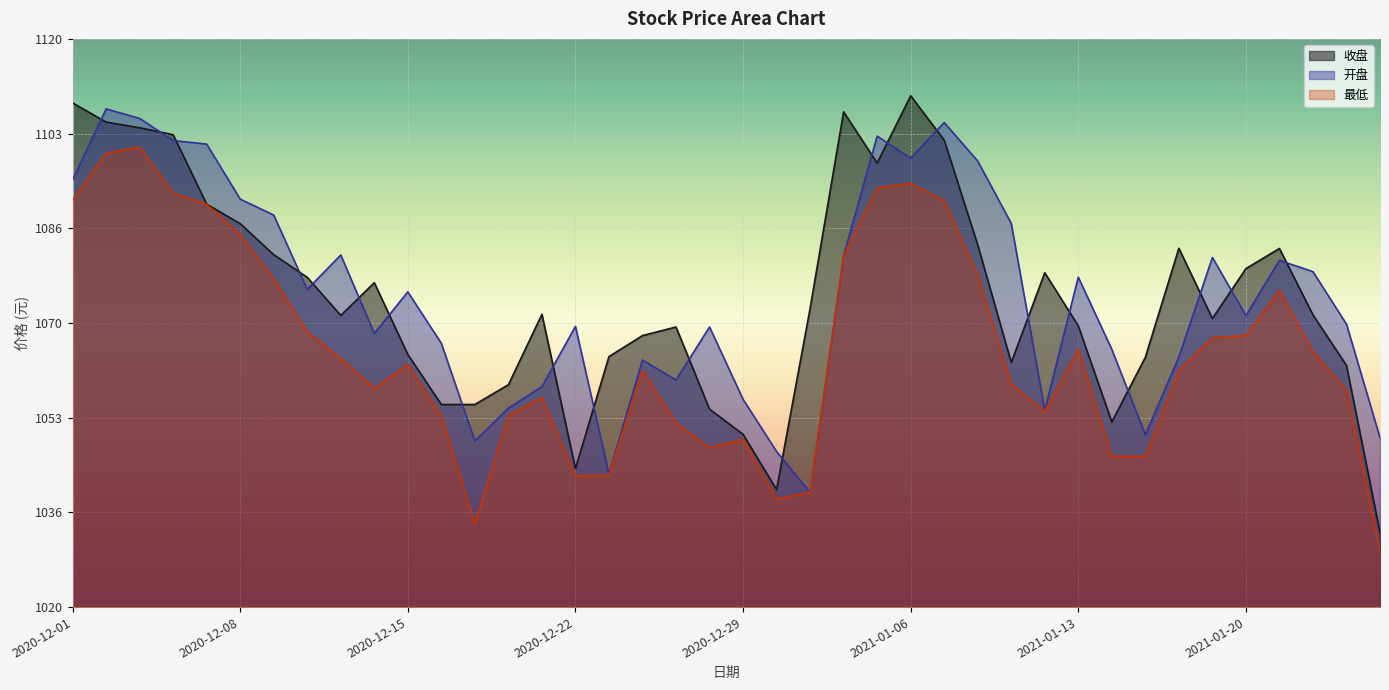

At which category does the chart reach its minimum across all series?

2021-01-26